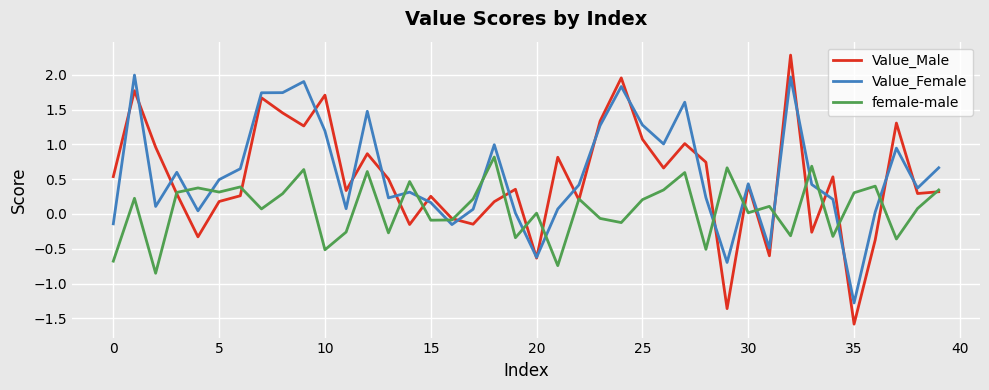

List the series in order of their peak value, lowest first.

female-male, Value_Female, Value_Male